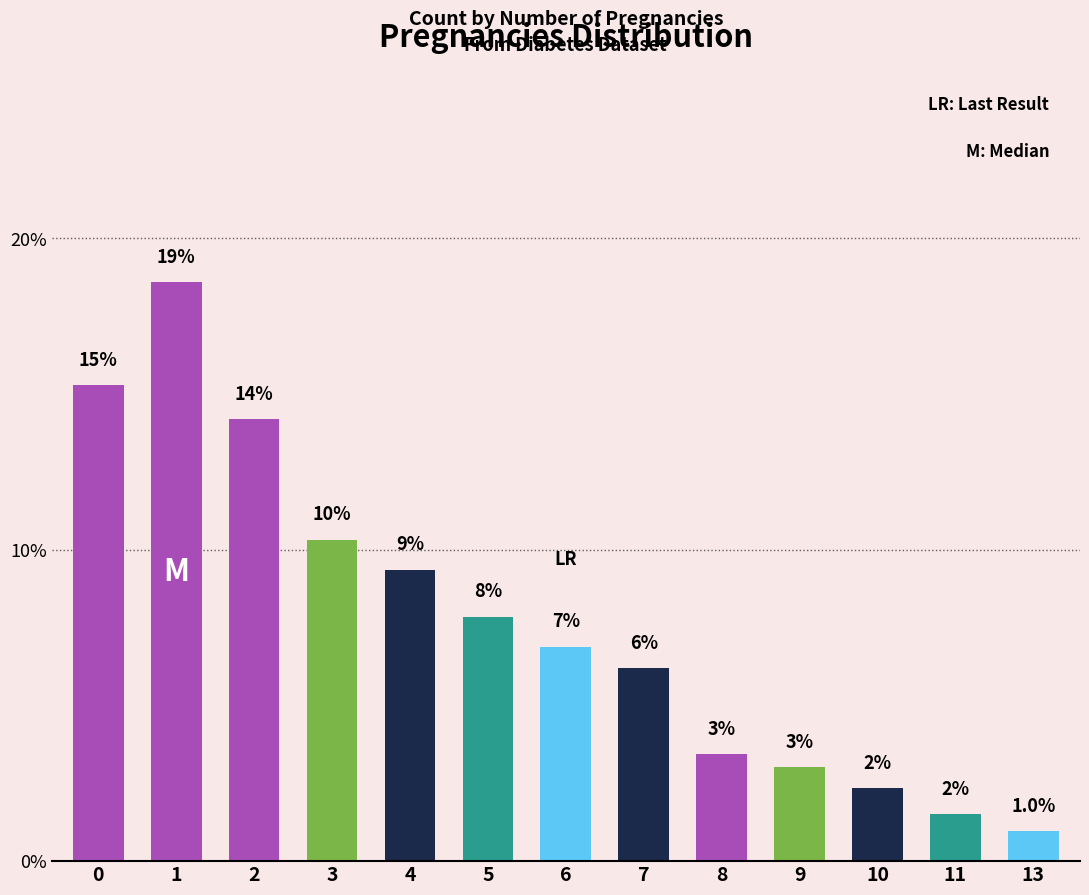

What is the sum of the values at 2 and 8?

17.6